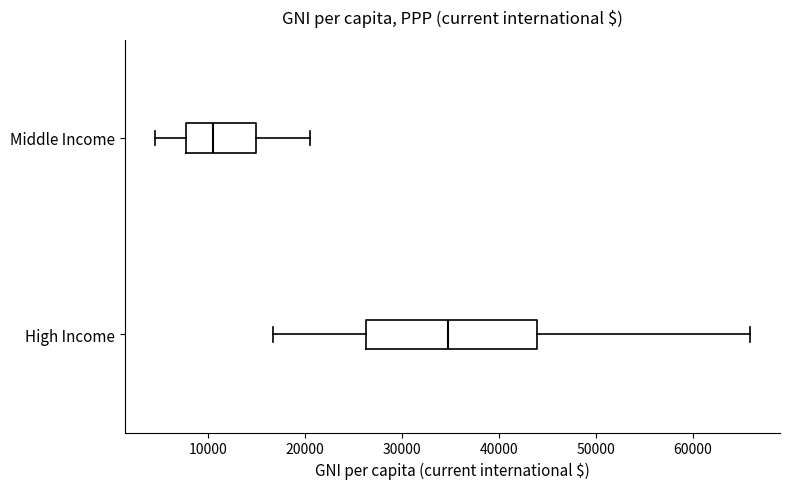

Reading bottom to top, transcribe this box plot: for each box, give where its median line is, the range the box spans, and where its two whiskers end, as read against the x-axis. The values are not printed on the chart, so give them approximately, as read against the axis.

High Income: median 35000, box 26000 to 44000, whiskers 17000 to 66000
Middle Income: median 11000, box 8000 to 15000, whiskers 4000 to 21000